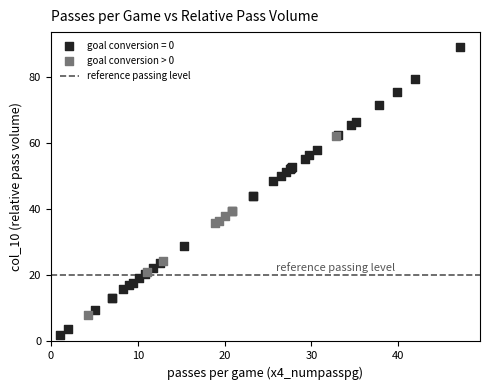

Which series has the widest spread of Y values?

goal conversion = 0